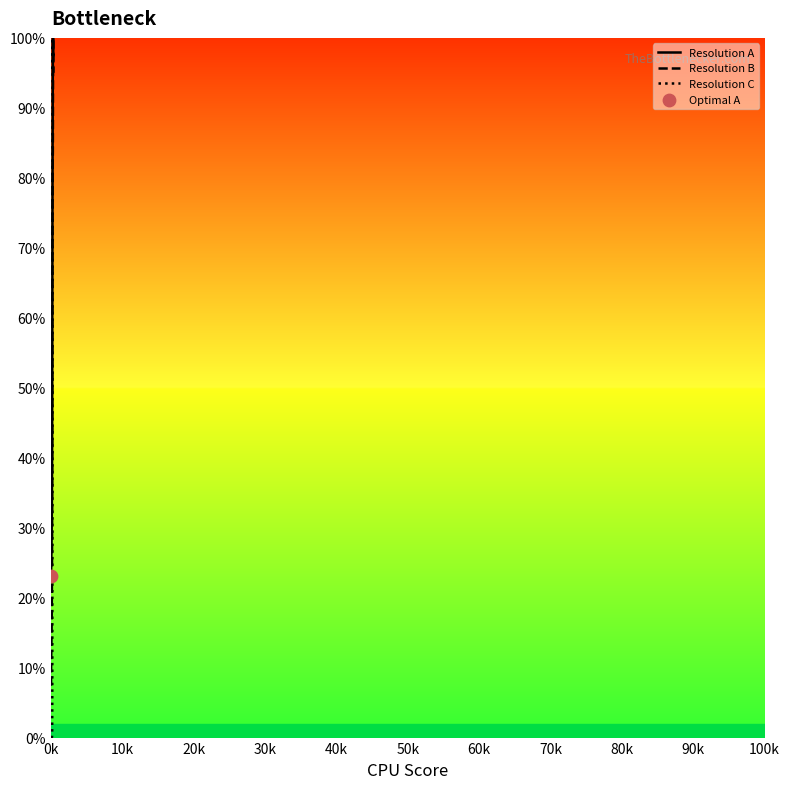

Which series reaches the maximum Y coordinate?

Resolution A